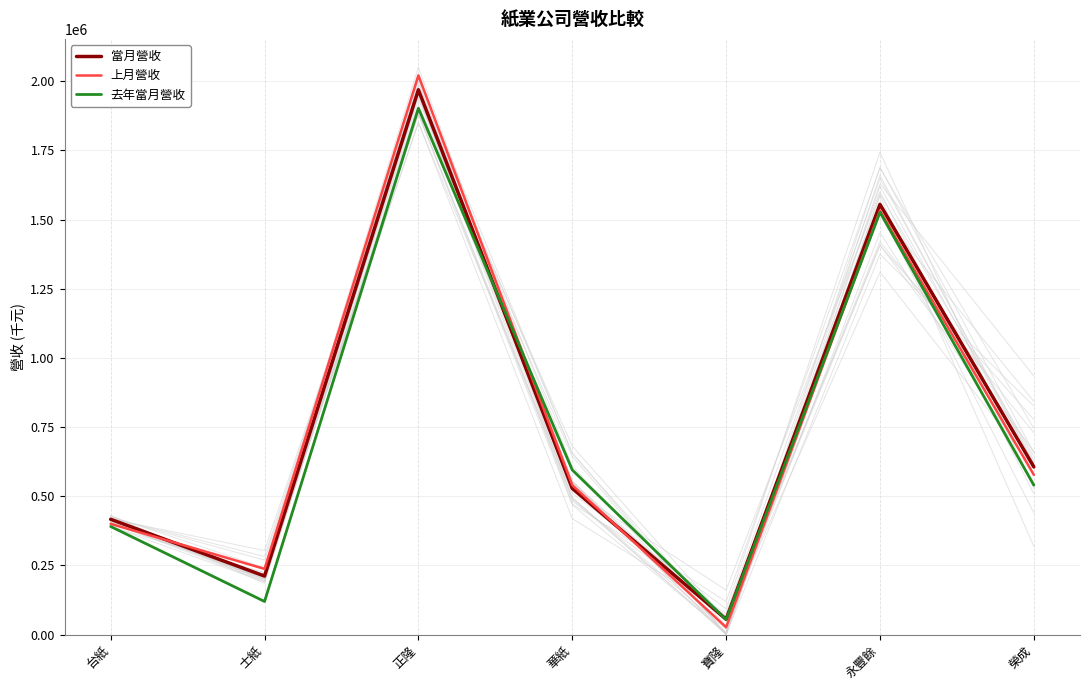

True or false: 去年當月營收 has a value of 1526034 at 永豐餘.

True